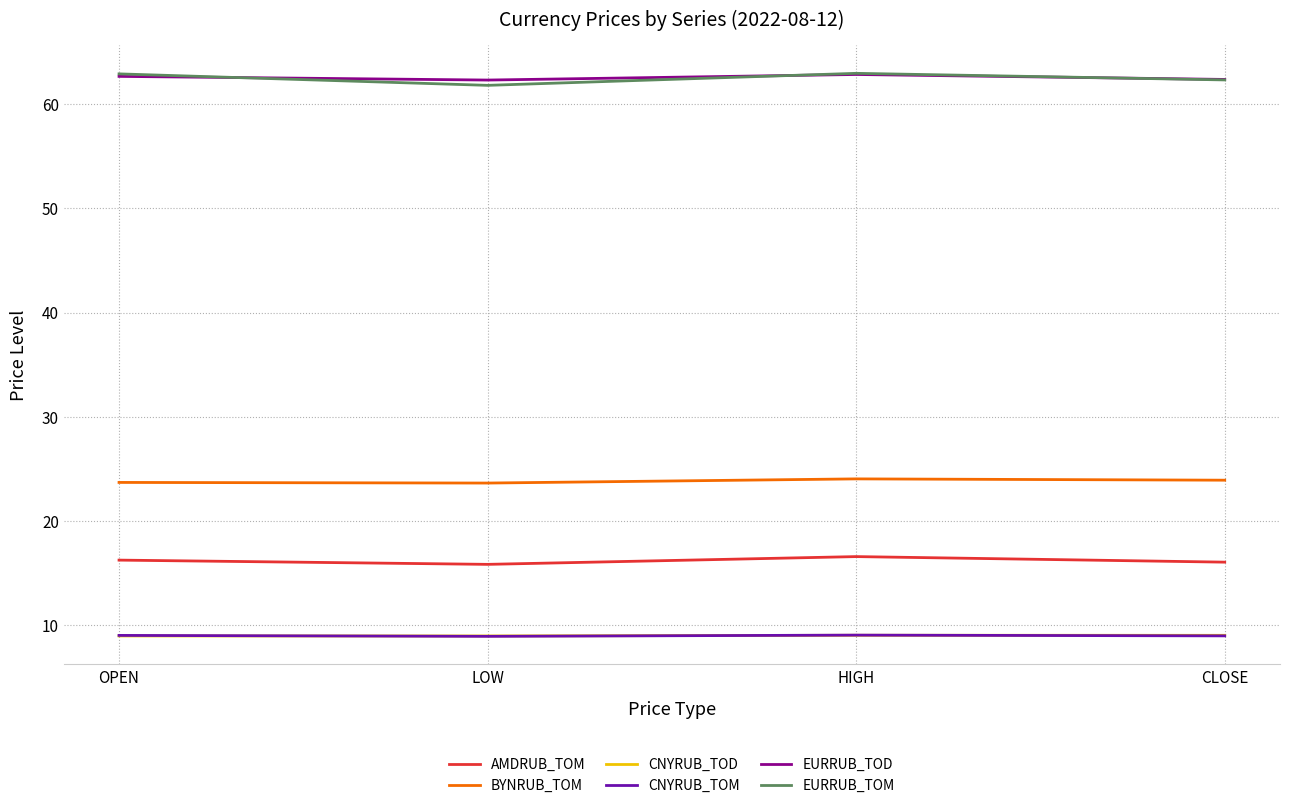

What is the highest value of the EURRUB_TOM series?

62.9